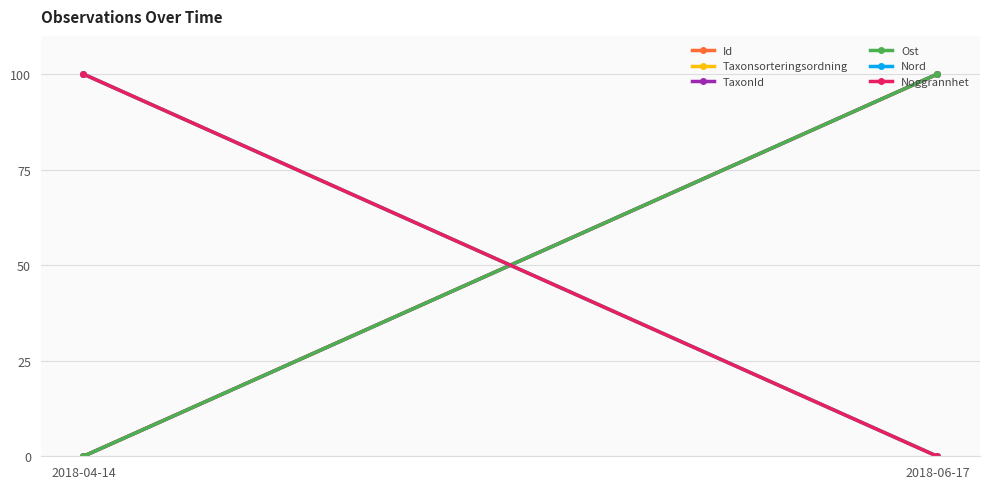

Which has a higher value, 2018-04-14 or 2018-06-17?

2018-06-17